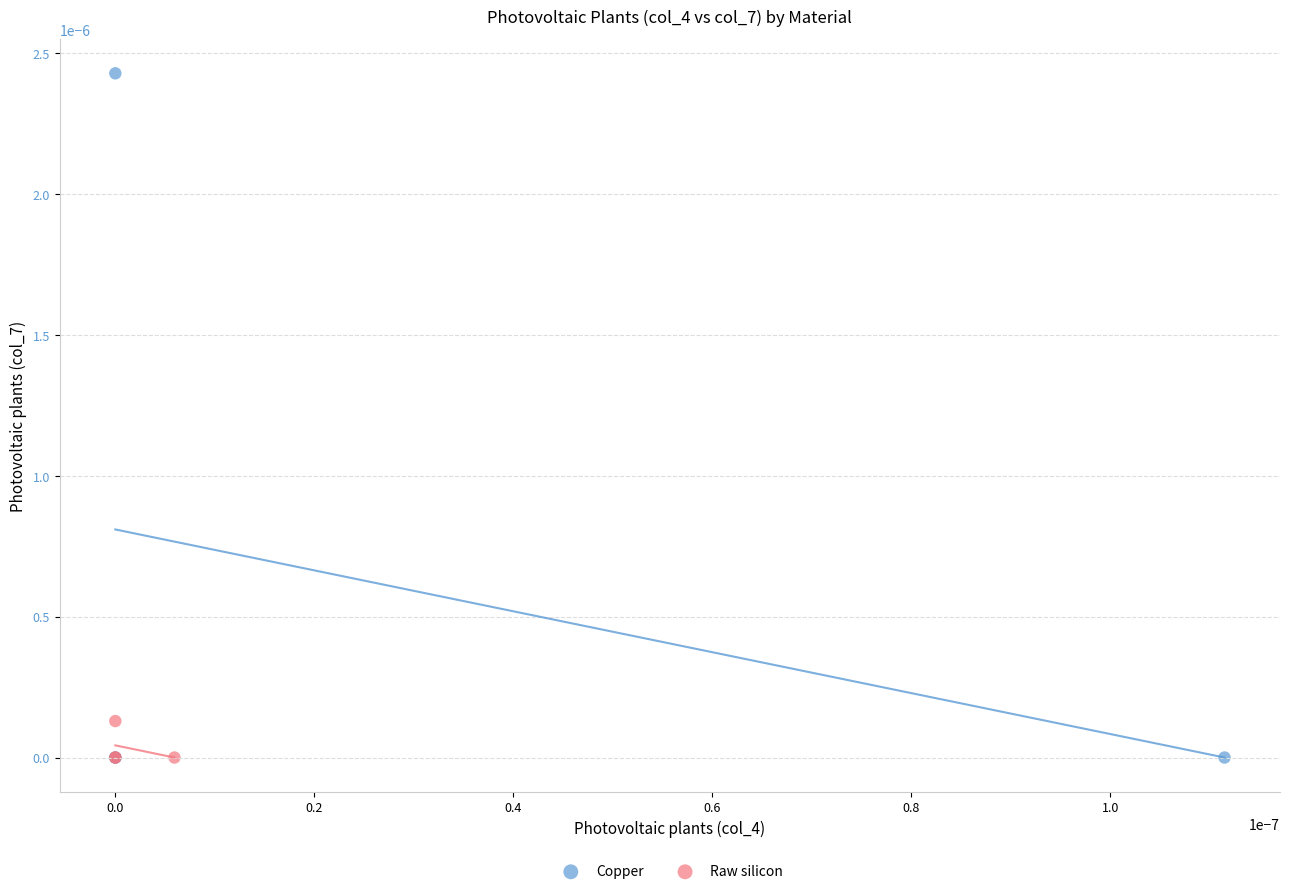

Which series has the largest Y range (max minus min)?

Copper